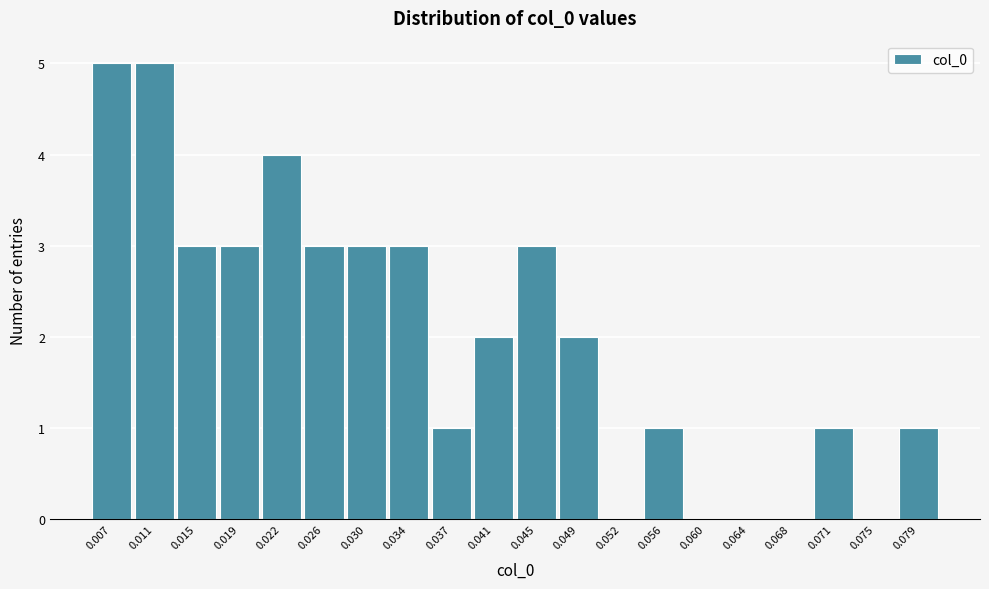

What is the sum of all values?

40